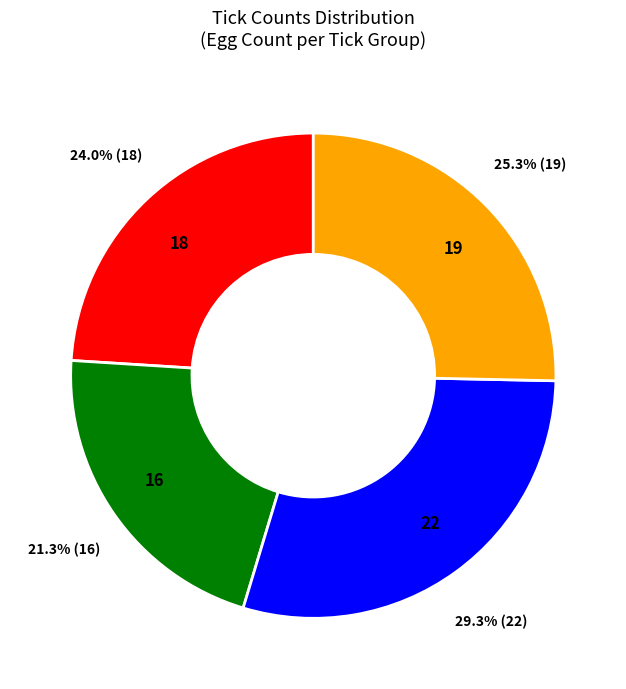

Count the number of slices in the pie.

4